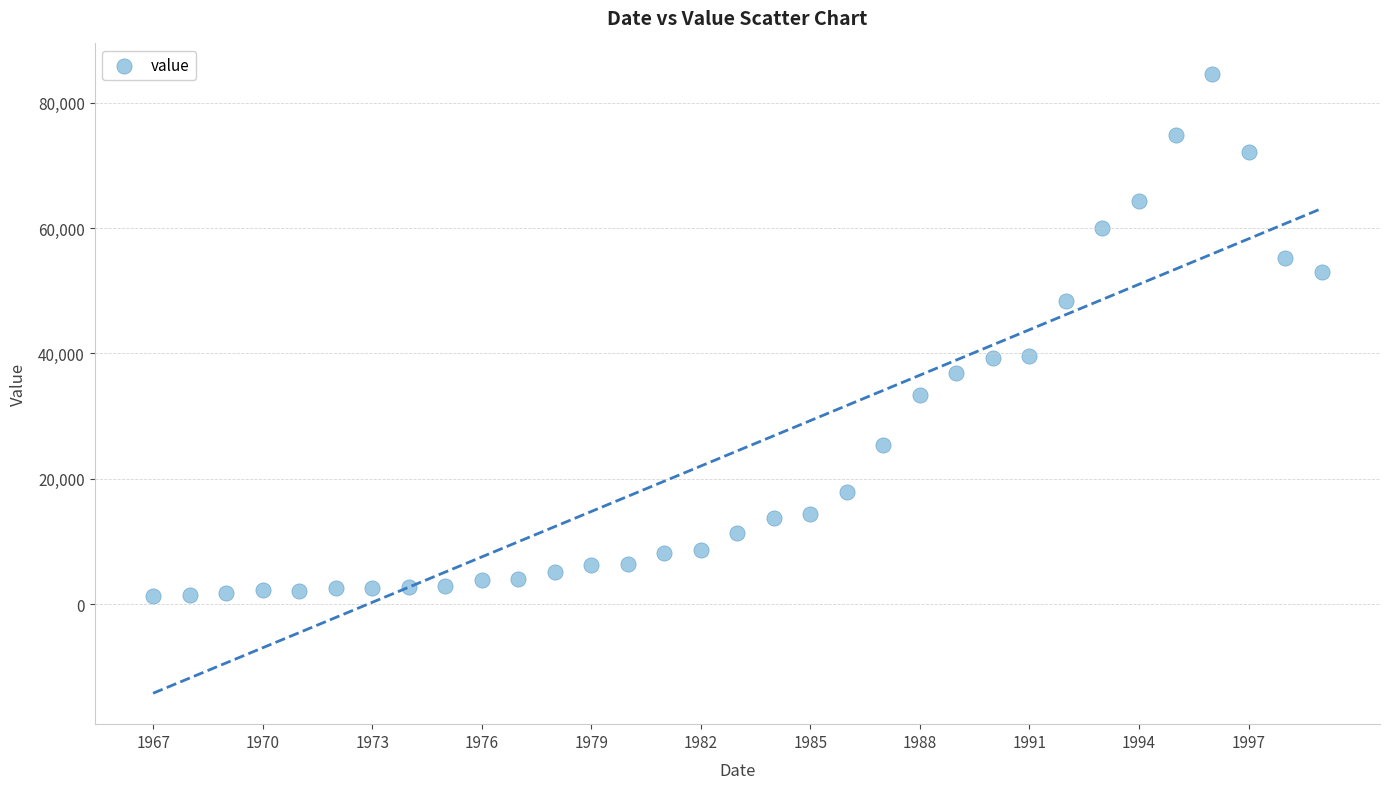

What is the range of X values (max minus min)?

32